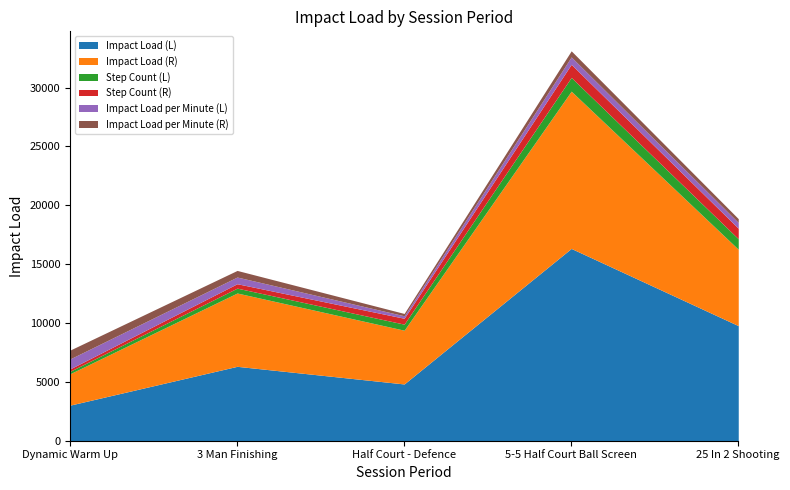

True or false: Step Count (L) and Impact Load per Minute (R) intersect in this chart.

True